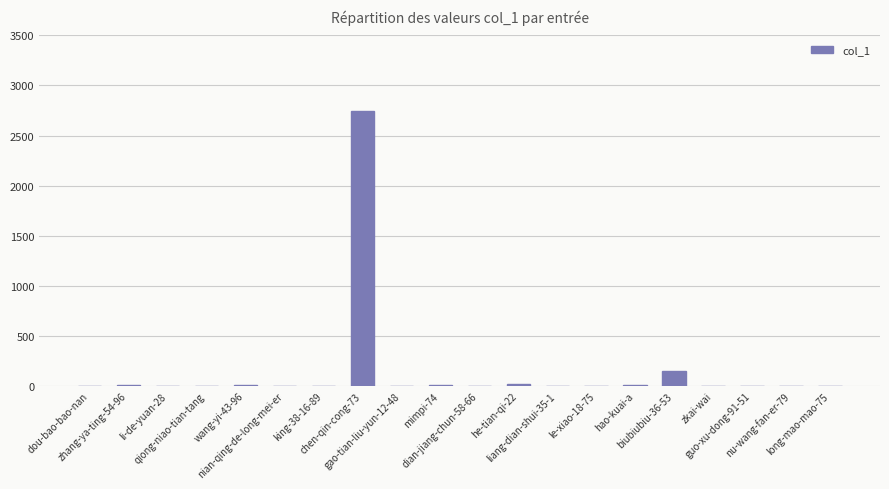

Which has a higher value, chen-qin-cong-73 or wang-yi-43-96?

chen-qin-cong-73